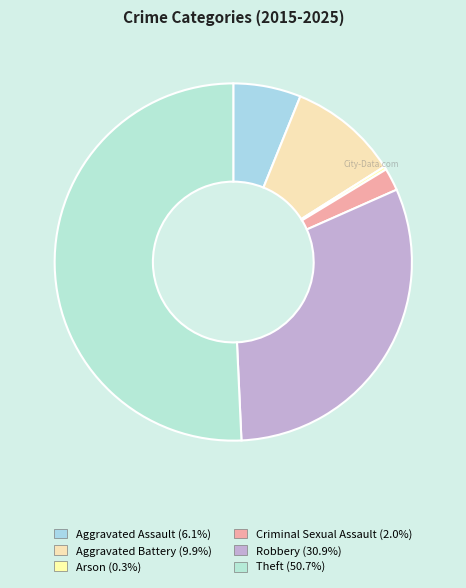

How many segments does this pie chart have?

6